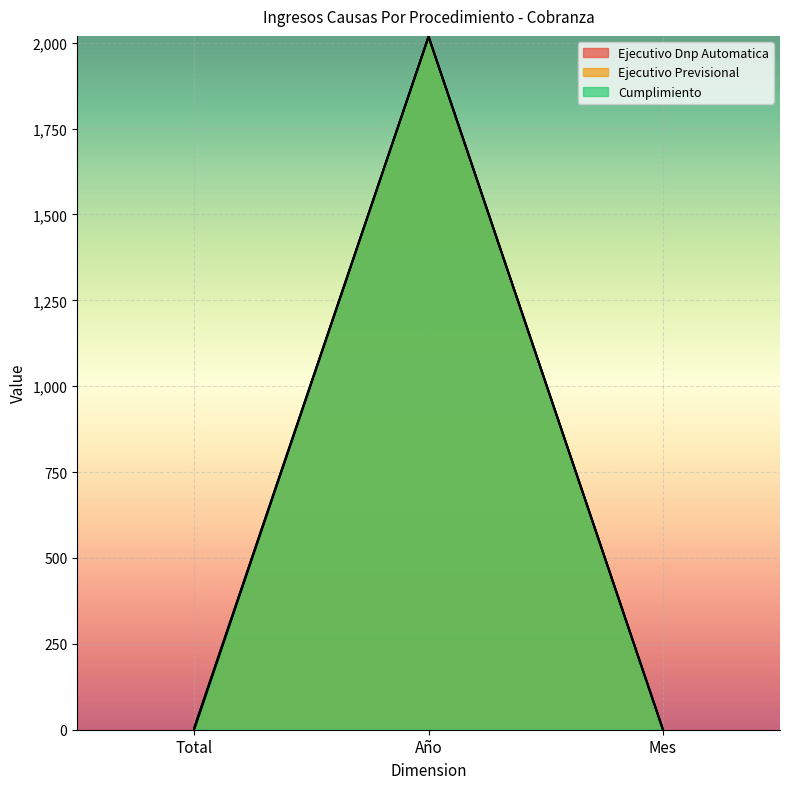

What is the lowest value of the Ejecutivo Previsional series?

1